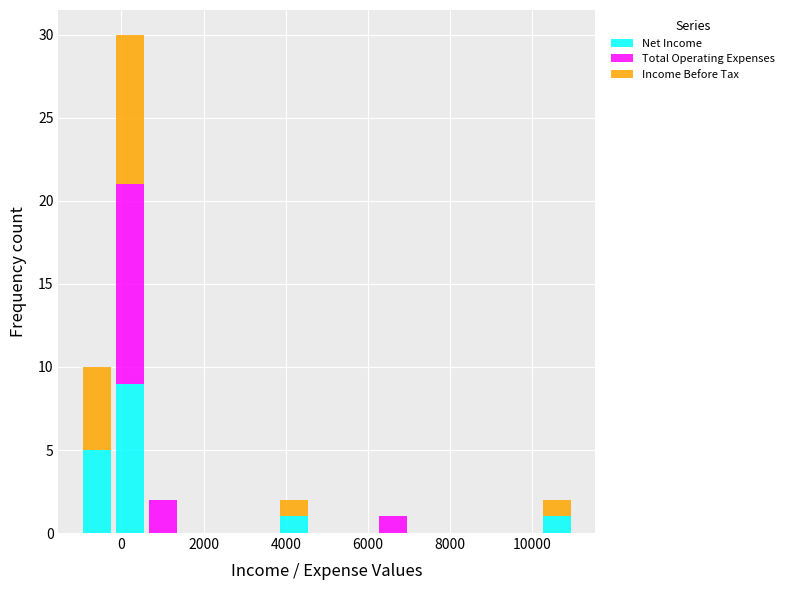

Which range on the x-axis has the tallest stacked bar (by total height)?

-200 to 600